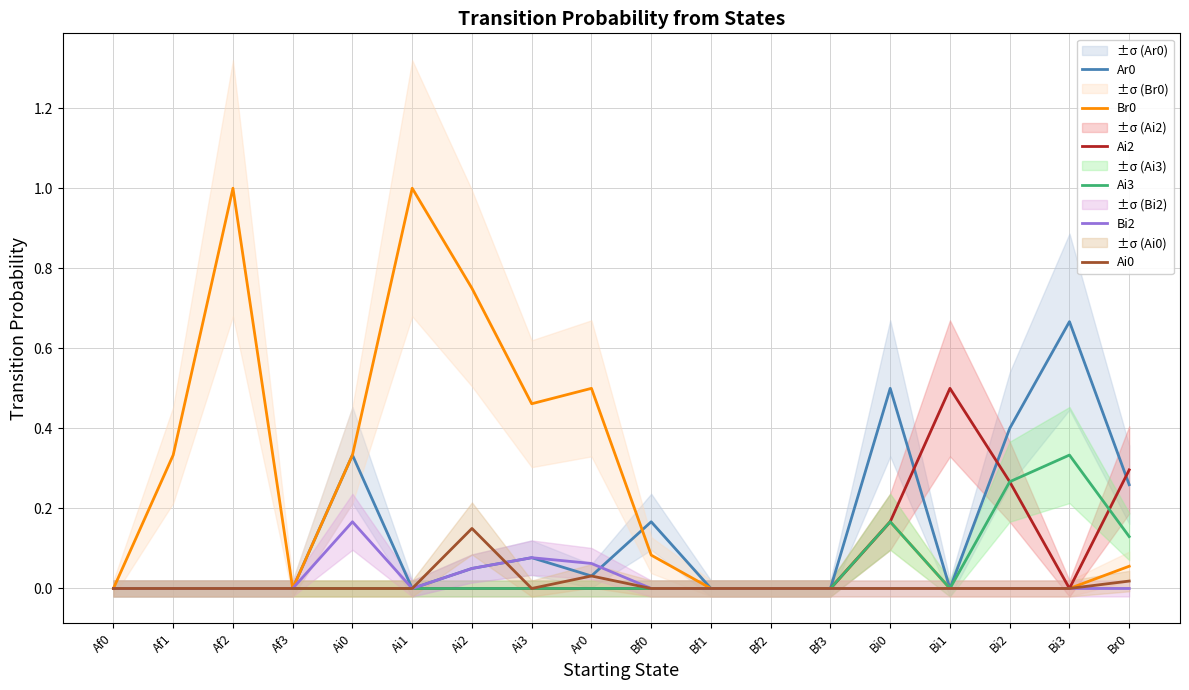

True or false: Ai2 and Br0 intersect in this chart.

False